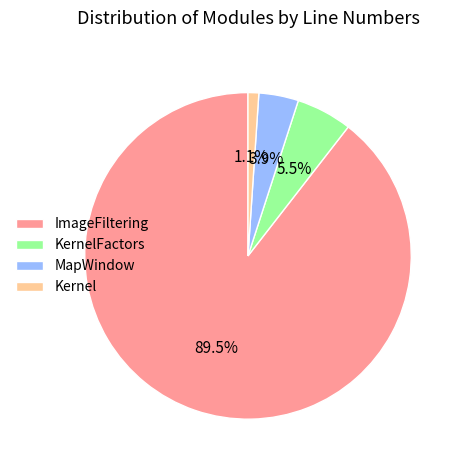

Which category has the biggest portion of the pie?

ImageFiltering